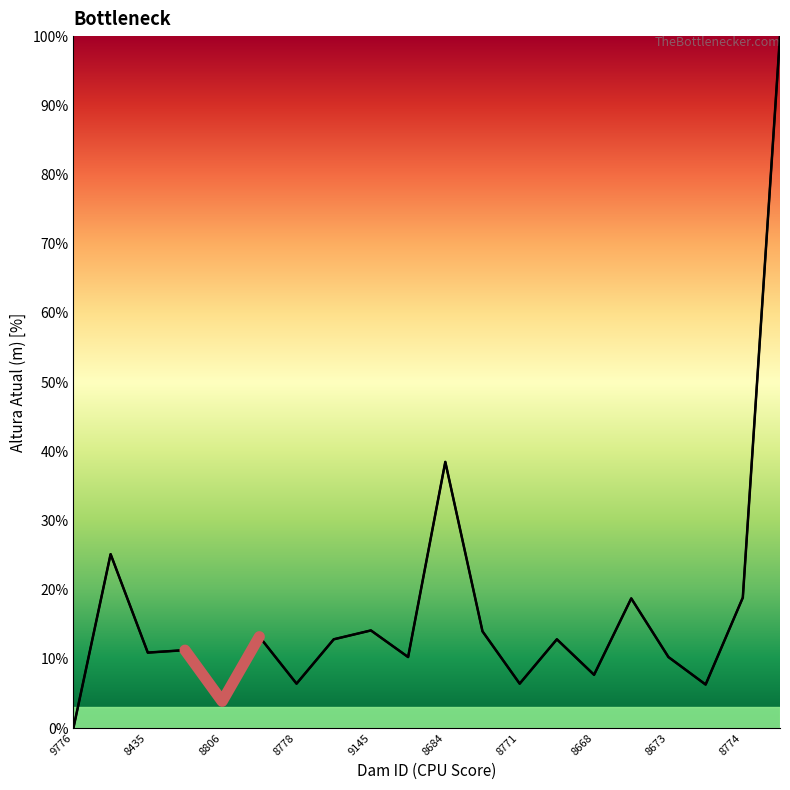

How many positive values are there?

19